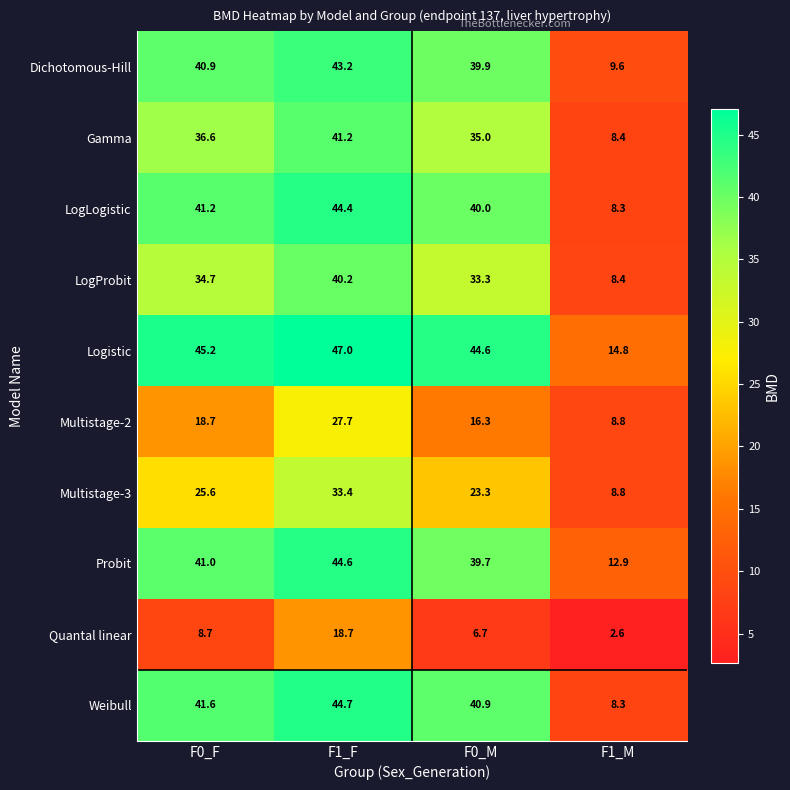

What is the total value across all series at F1_F?

385.1